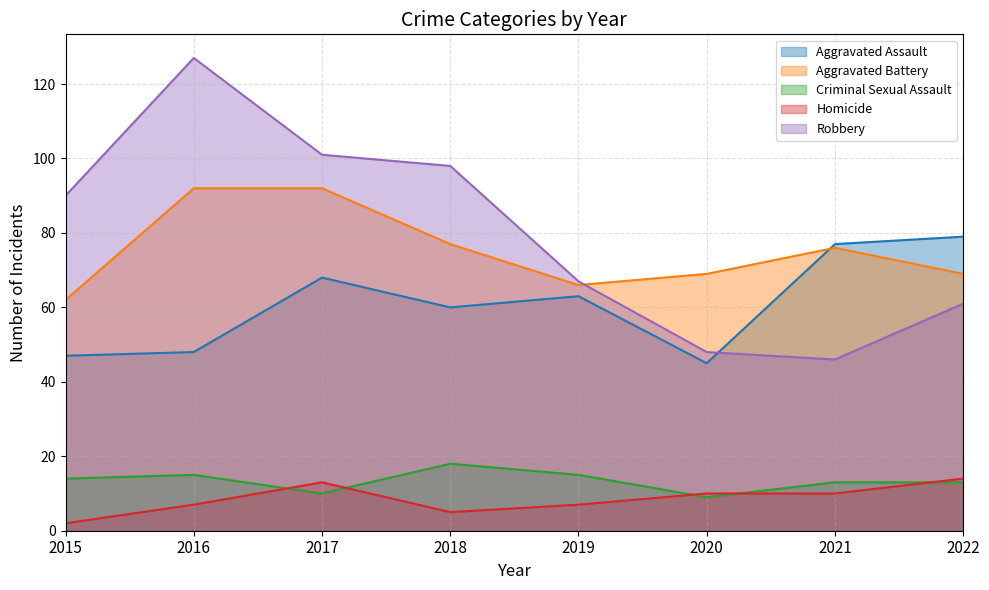

Which series has the widest spread of values?

Robbery